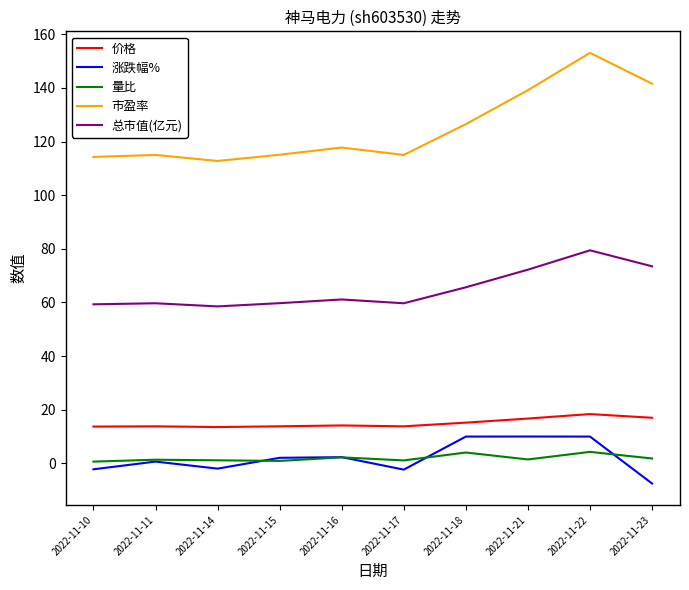

Is it true that 量比 equals 1.4 at 2022-11-11?

True